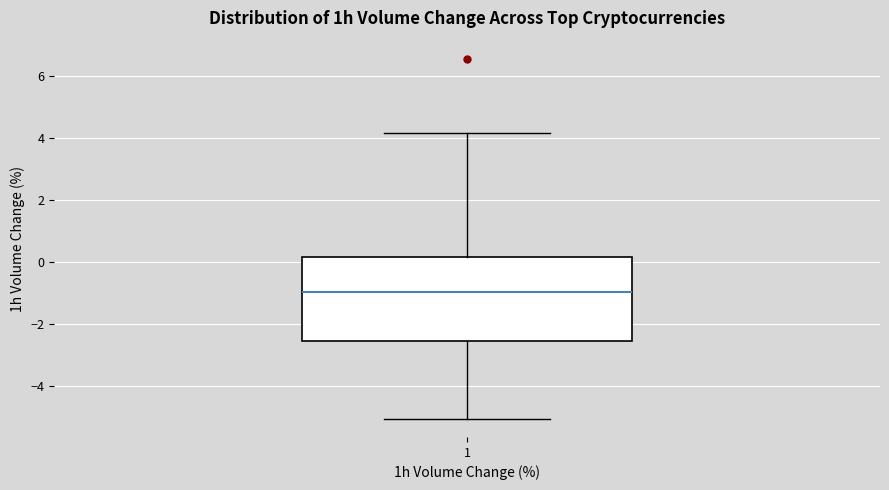

Transcribe this box plot: give where the median line is, the range the box spans, and where the two whiskers end, as read against the y-axis. The values are not printed on the chart, so give them approximately, as read against the axis.

median -1.0, box -2.6 to 0.2, whiskers -5.0 to 4.2